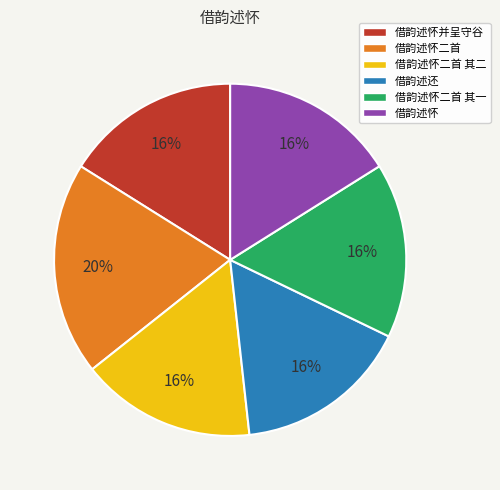

Is there a majority slice in this chart?

No